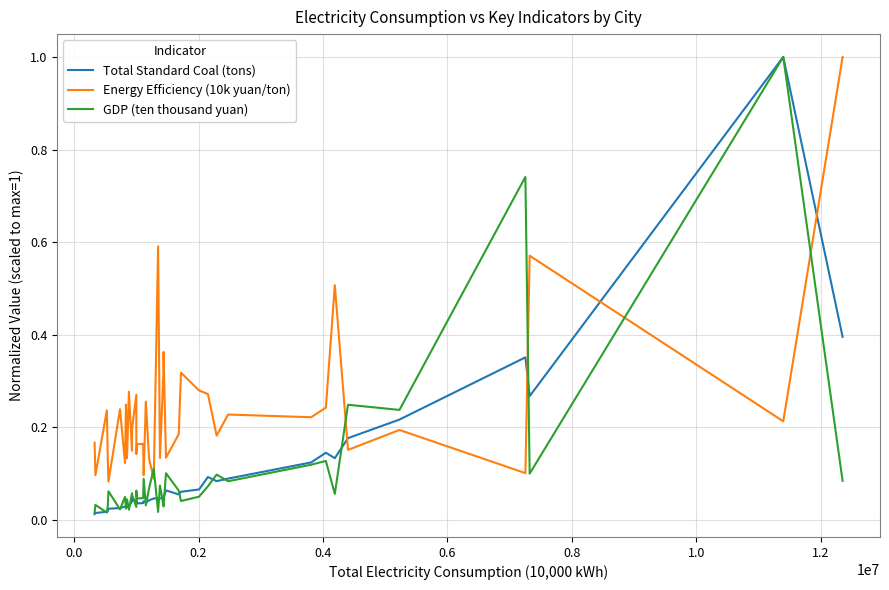

How many times do Energy Efficiency (10k yuan/ton) and Total Standard Coal (tons) cross each other?

4